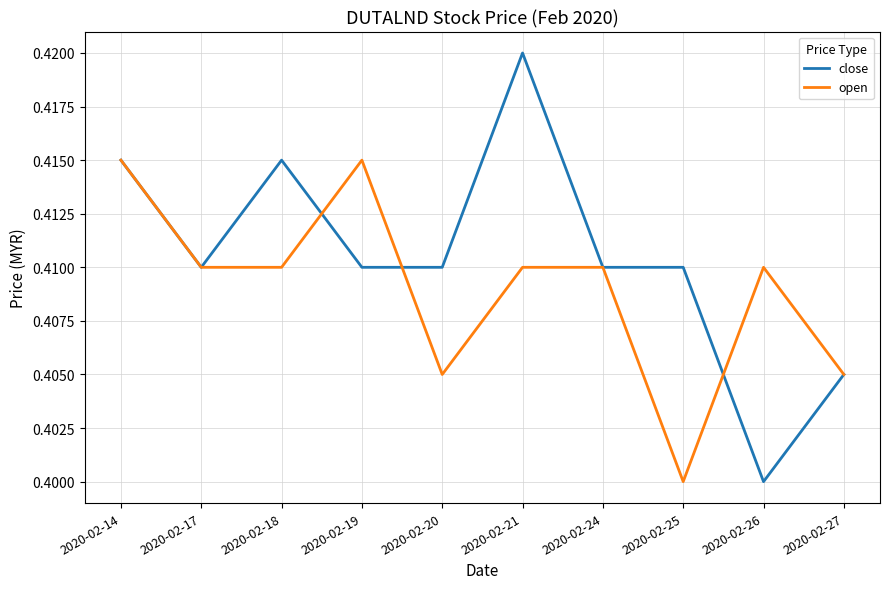

At which category does the chart reach its peak across all series?

2020-02-21